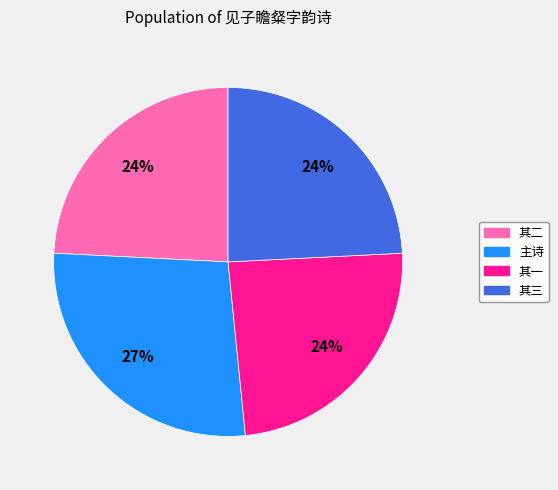

To the nearest percent, what is the difference between the largest and smallest slice percentages?

3%